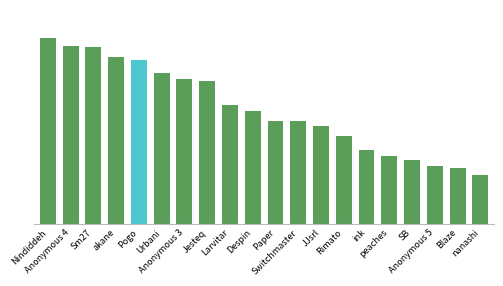

What is the sum of all values?

9752